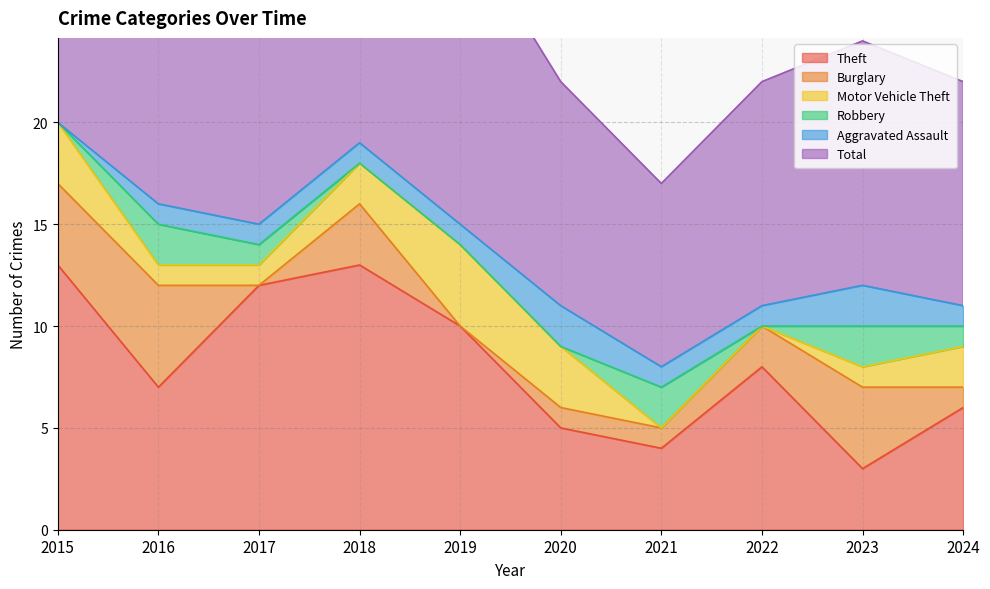

What are all the series names shown in the legend?

Theft, Burglary, Motor Vehicle Theft, Robbery, Aggravated Assault, Total